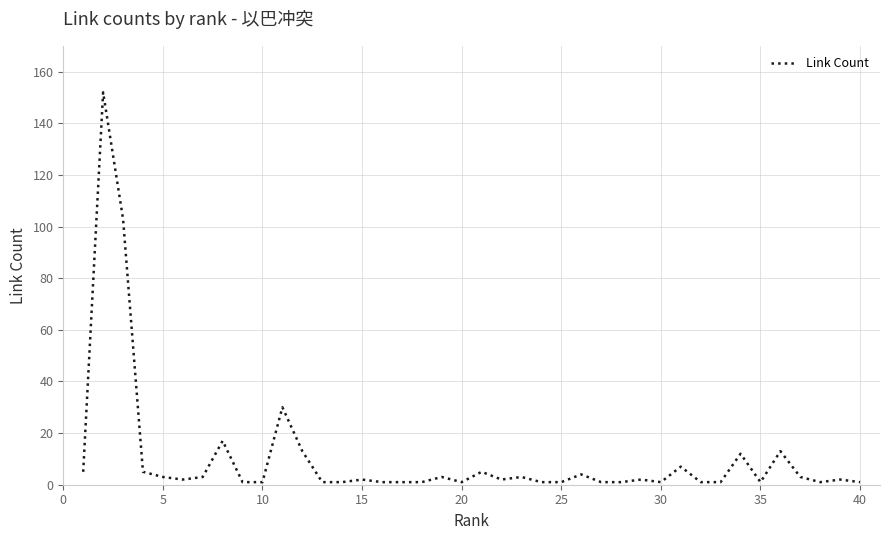

What is the sum of all values?

409